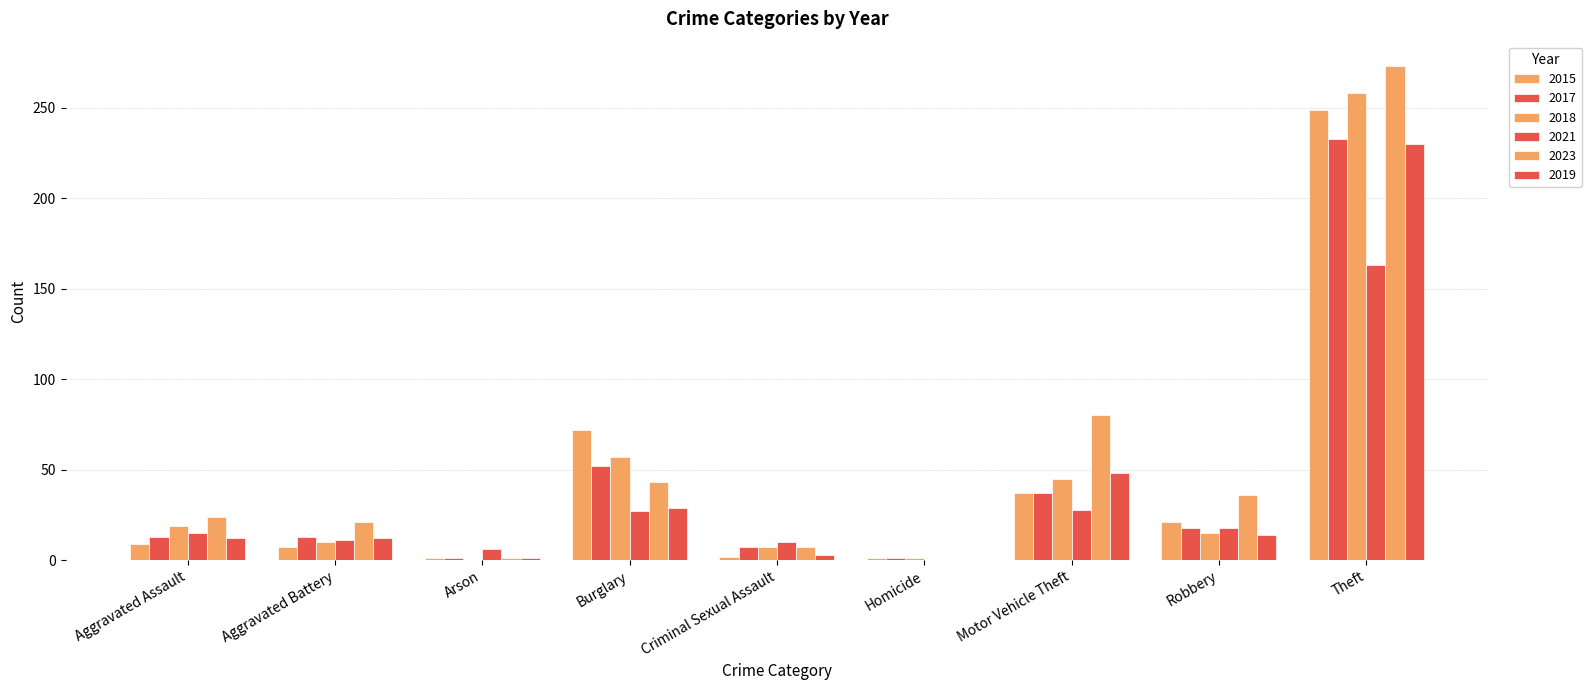

Are the bars horizontal?

No